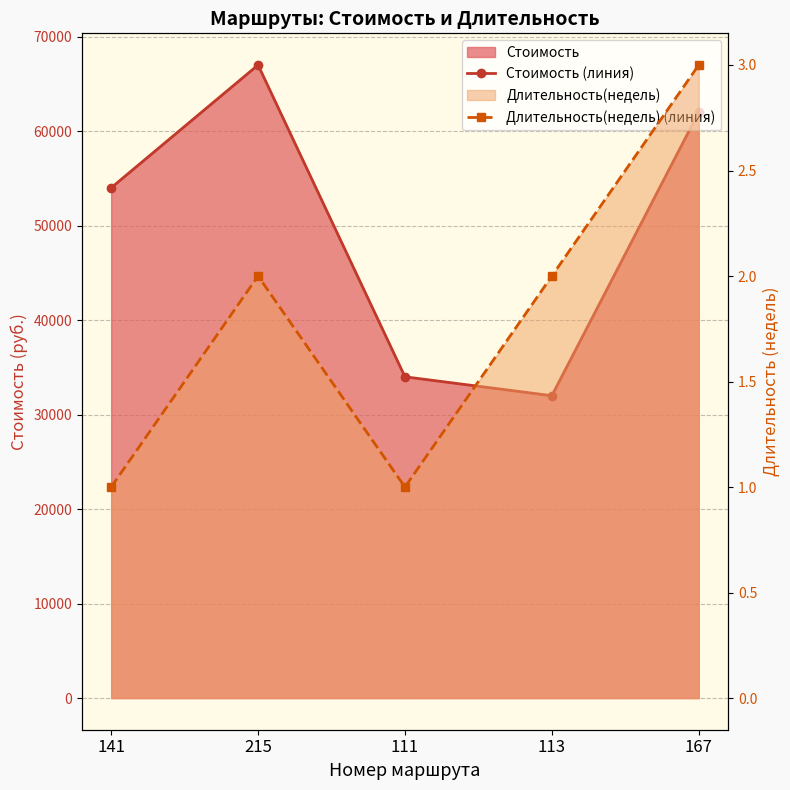

What is the label of the 1st point from the left?

141